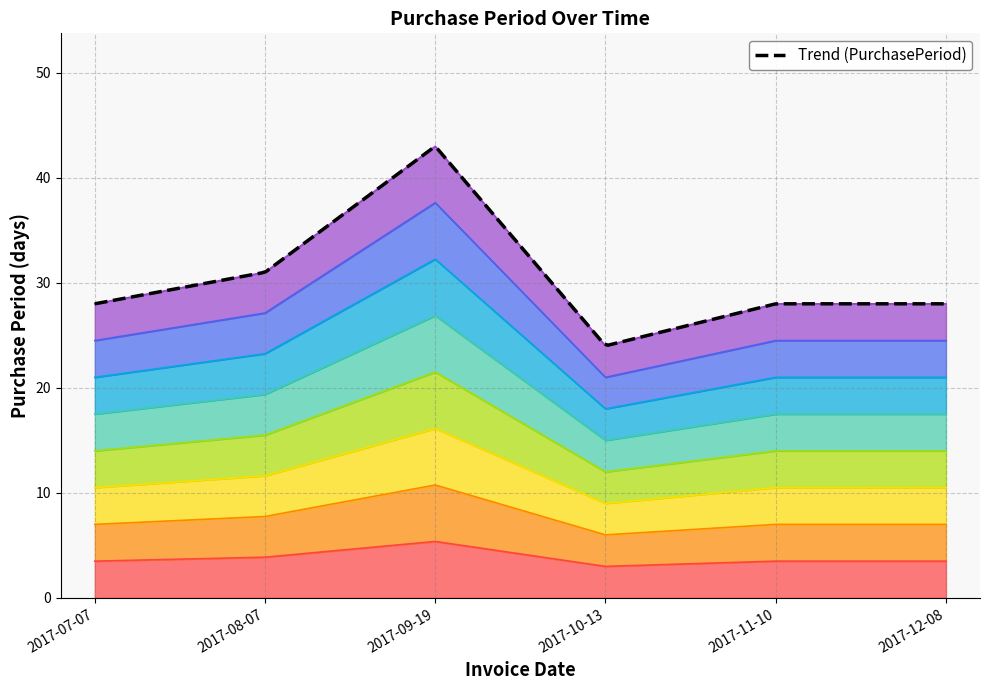

Rank the categories by value from lowest to highest.

2017-10-13, 2017-07-07, 2017-11-10, 2017-12-08, 2017-08-07, 2017-09-19